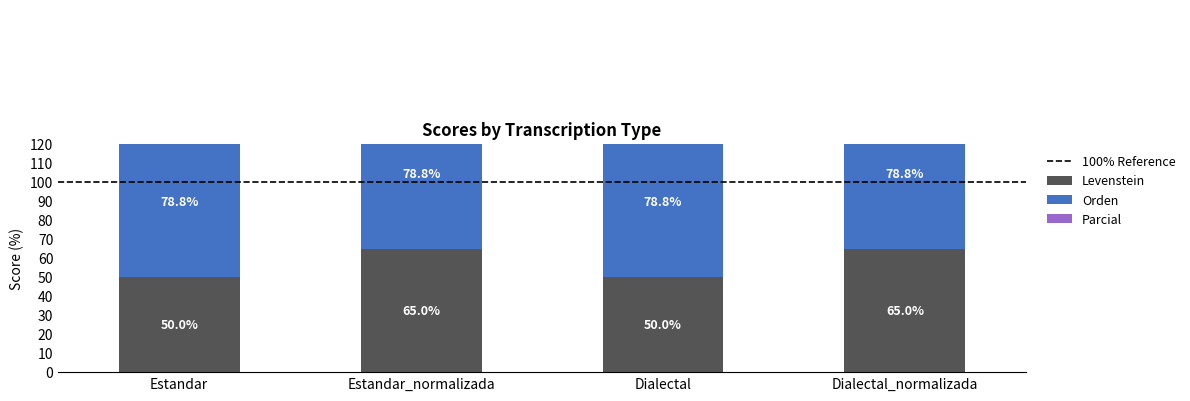

Which category has the lowest value in the Orden series?

Estandar